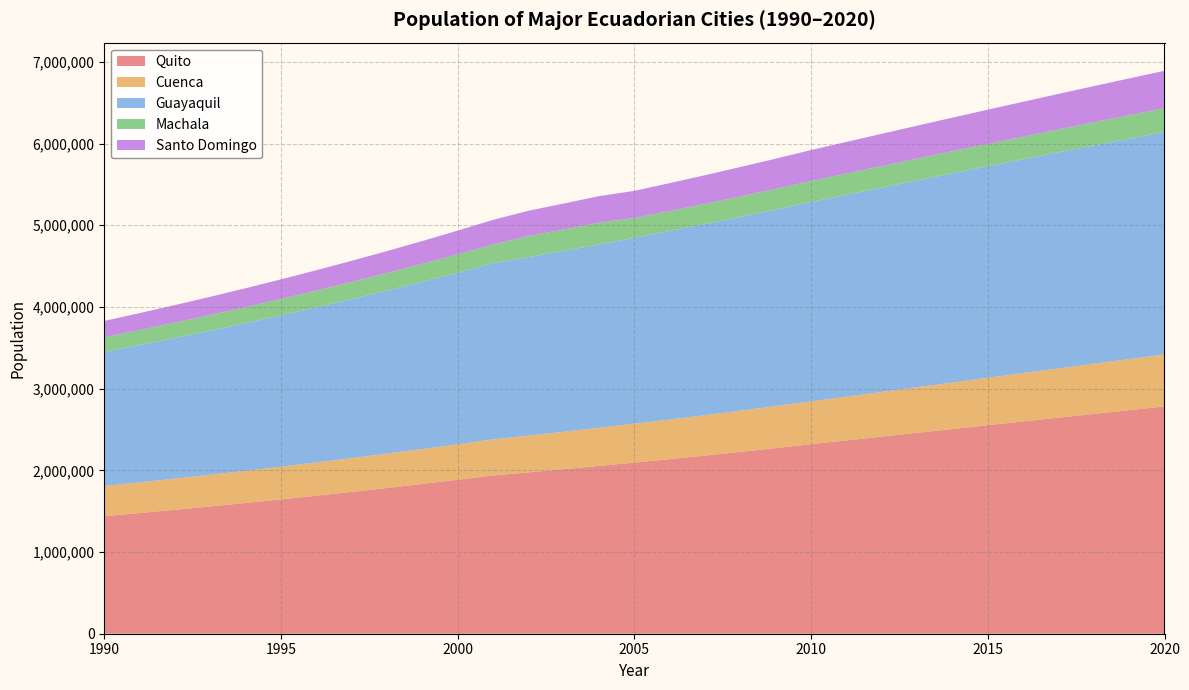

Reading right to left, transcribe all the data shown in this chart.

Quito: 2781641	2735987	2690150	2644145	2597989	2551721	2505344	2458900	2412427	2365973	2319671	2271834	2225486	2180537	2136936	2094614	2053534	2013628	1974852	1937151	1884392	1833273	1783723	1735709	1689171	1644037	1600289	1557865	1516717	1476816	1438096
Cuenca: 636996	625775	614539	603269	591996	580706	569416	558127	546864	535624	524563	514235	504207	494459	484986	475769	466795	458046	449537	441230	434072	427049	420177	413442	406830	400363	394024	387812	381719	375746	369891
Guayaquil: 2723665	2698077	2671801	2644891	2617349	2589229	2560505	2531223	2501423	2471180	2440553	2406222	2372603	2339698	2307440	2275840	2244881	2214543	2184790	2155622	2100644	2047530	1996200	1946570	1898575	1852142	1807207	1763709	1721594	1680793	1641273
Machala: 289141	286120	283037	279887	276669	273390	270047	266638	263161	259620	256022	252843	249741	246720	243775	240899	265697	261974	258227	230067	224734	219569	214569	209729	205039	200489	196086	191812	187669	183650	179745
Santo Domingo: 458580	450694	442788	434849	426910	418957	411009	403063	395133	387229	379378	369621	360167	350986	342094	333458	325087	316954	309062	301395	290041	279170	268760	258774	249212	240027	231223	222781	214689	206918	199446